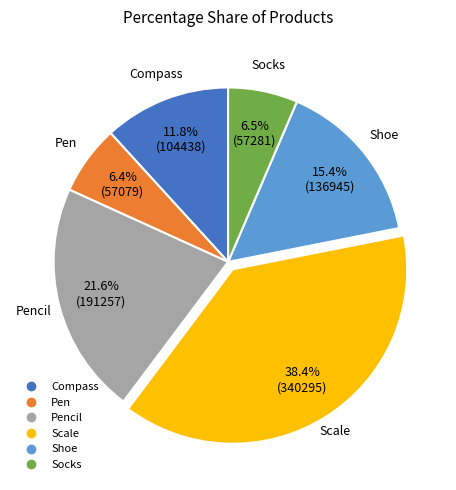

Is there a majority slice in this chart?

No